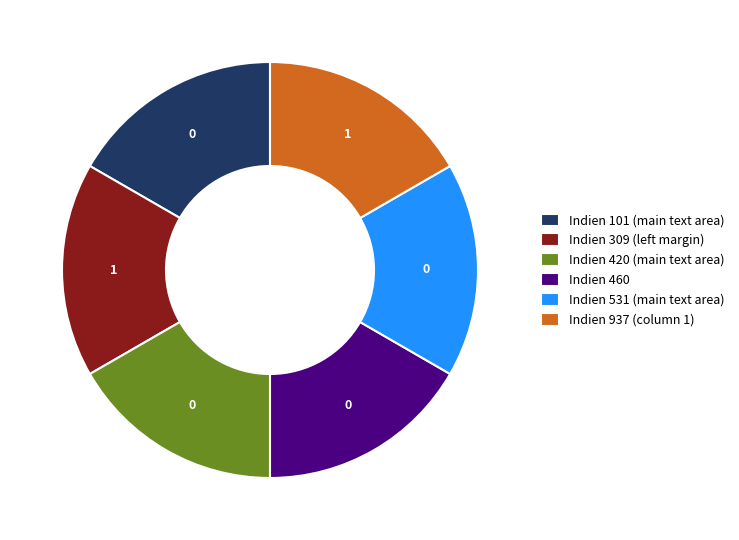

Is it true that Indien 531 (main text area) is 31% of the pie?

False